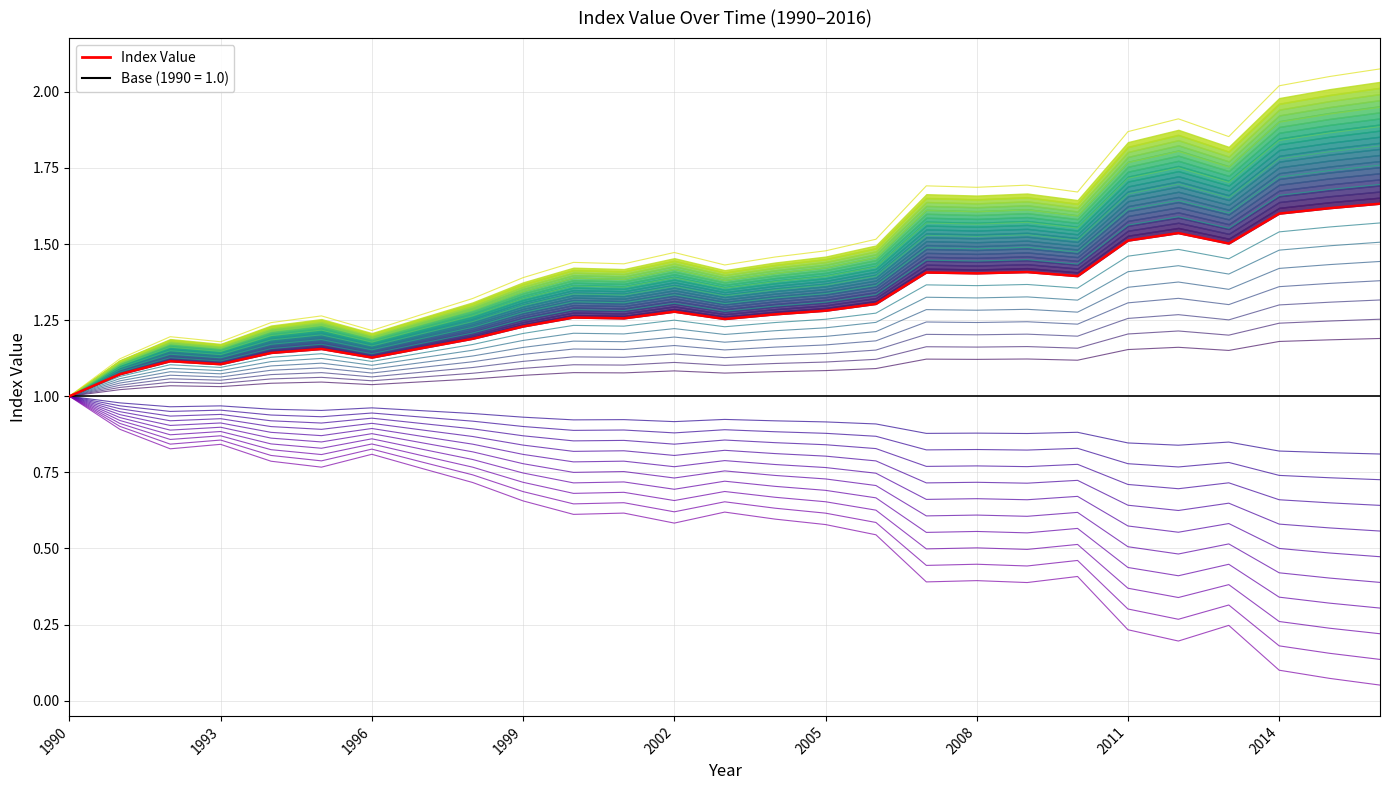

The chart shows a value of 1.1 at 2007. True or false?

True